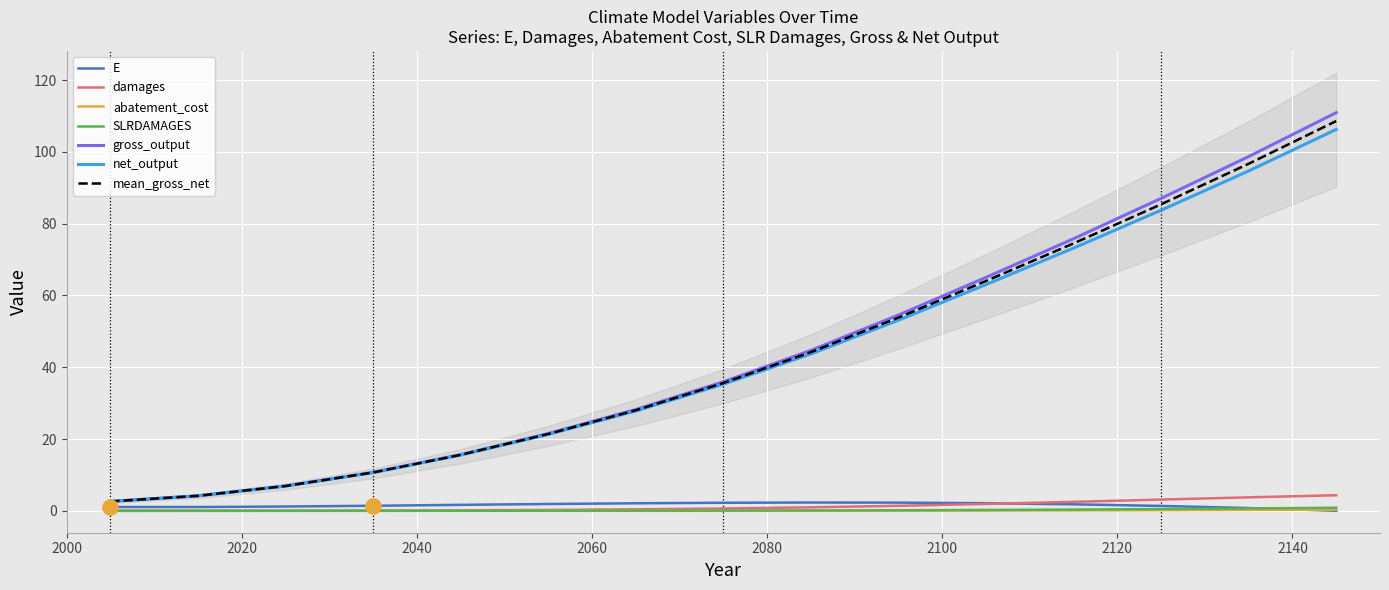

Which series has the widest spread of Y values?

gross_output